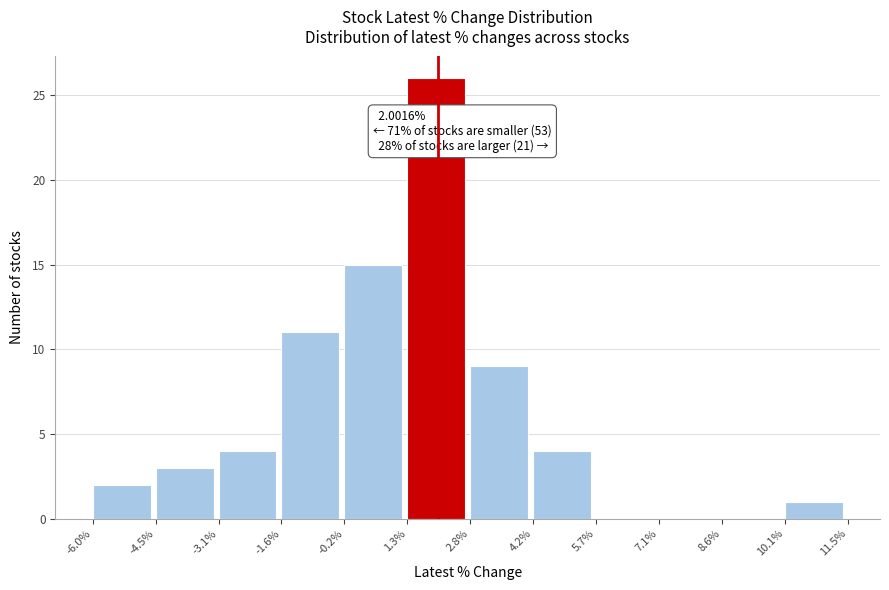

Over which range of the x-axis is the bar tallest?

1.3% to 2.8%